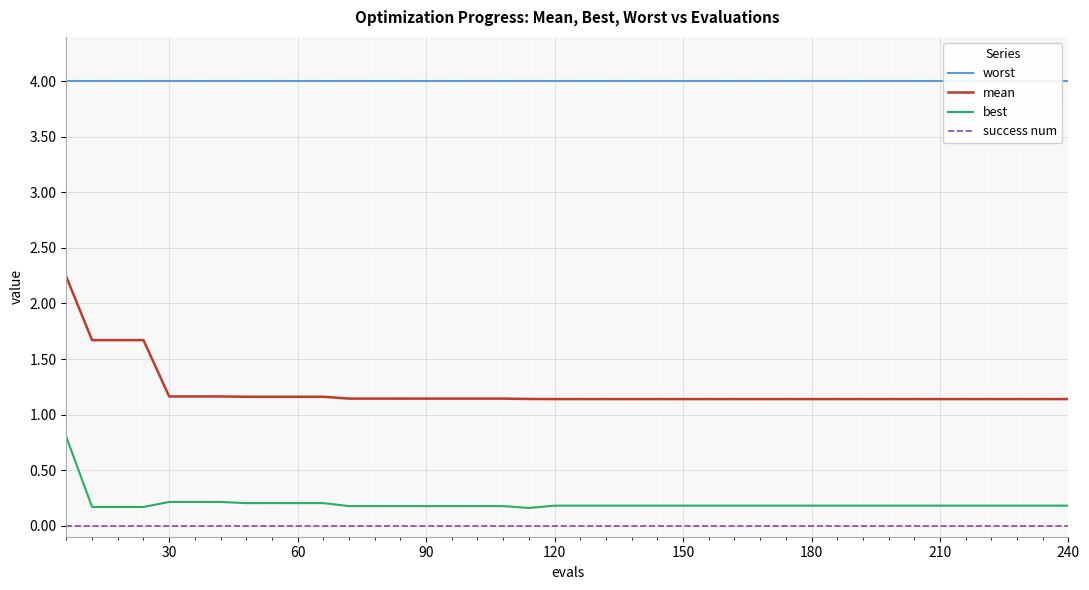

What is the maximum value for best?

0.8